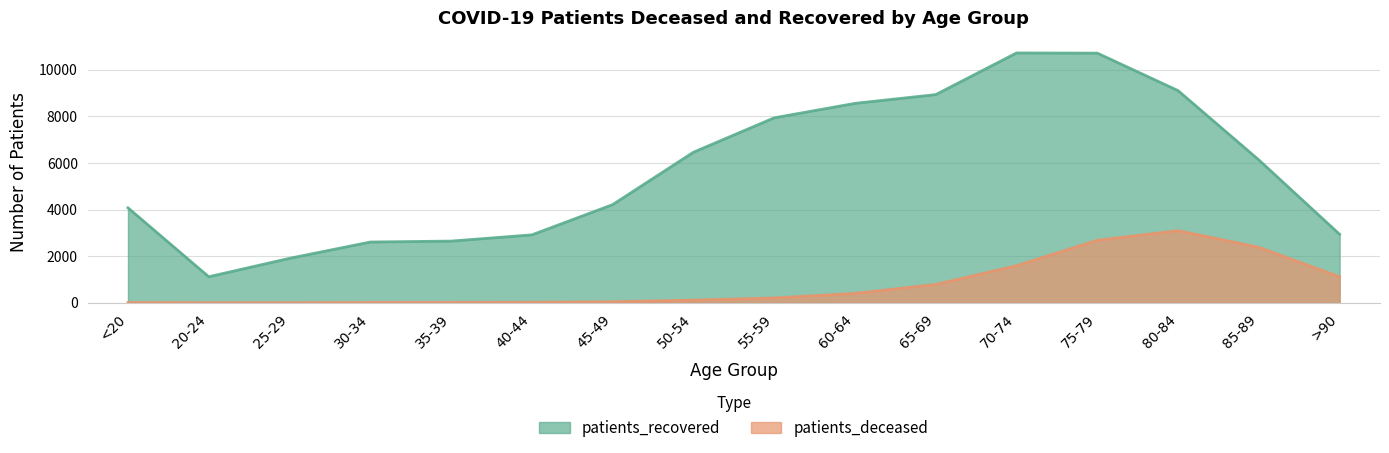

At which label is patients_recovered closest to 5917?

85-89